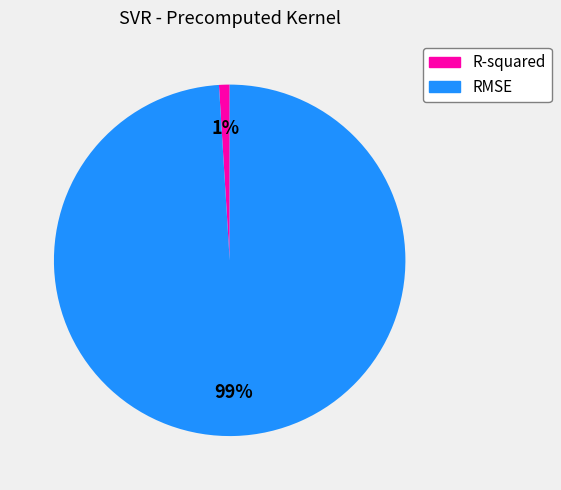

To the nearest percent, what is the combined percentage of RMSE and R-squared?

100%